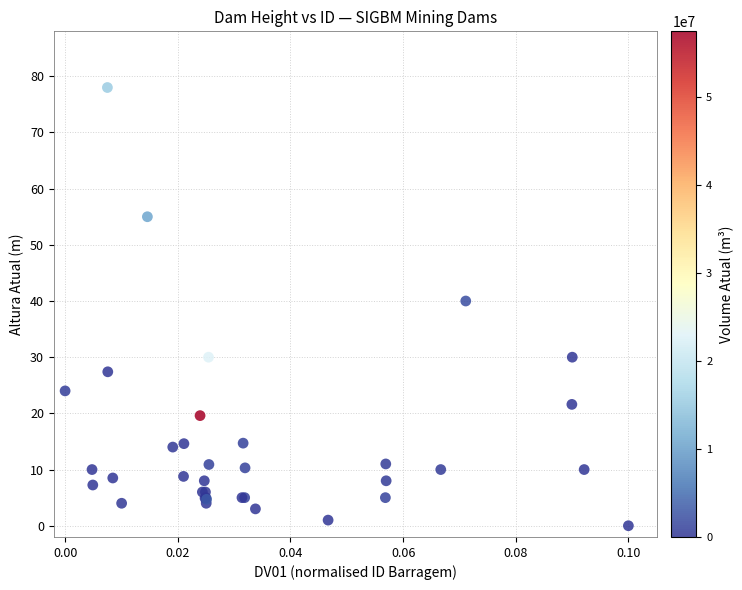

What Y value in the scatter plot is closest to 39?

40.0